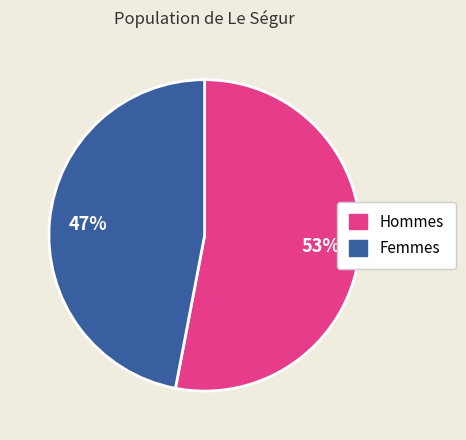

Is there a majority slice in this chart?

Yes